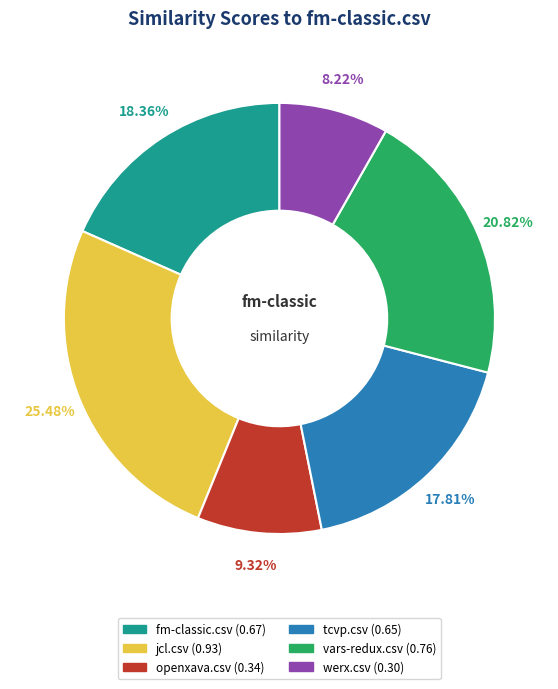

What is the largest slice in the pie chart?

jcl.csv